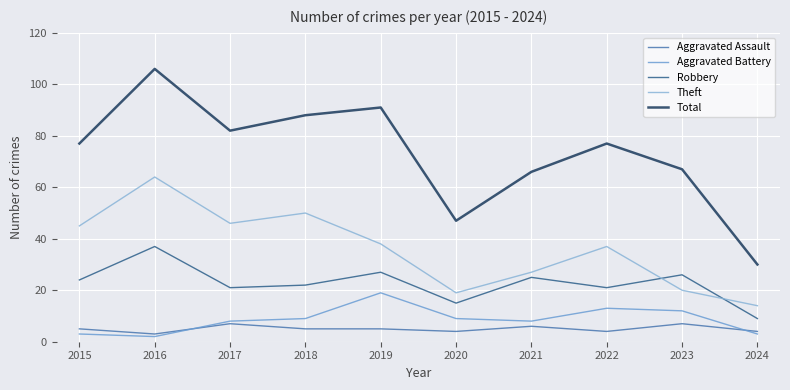

Is it true that Total equals 106 at 2016?

True